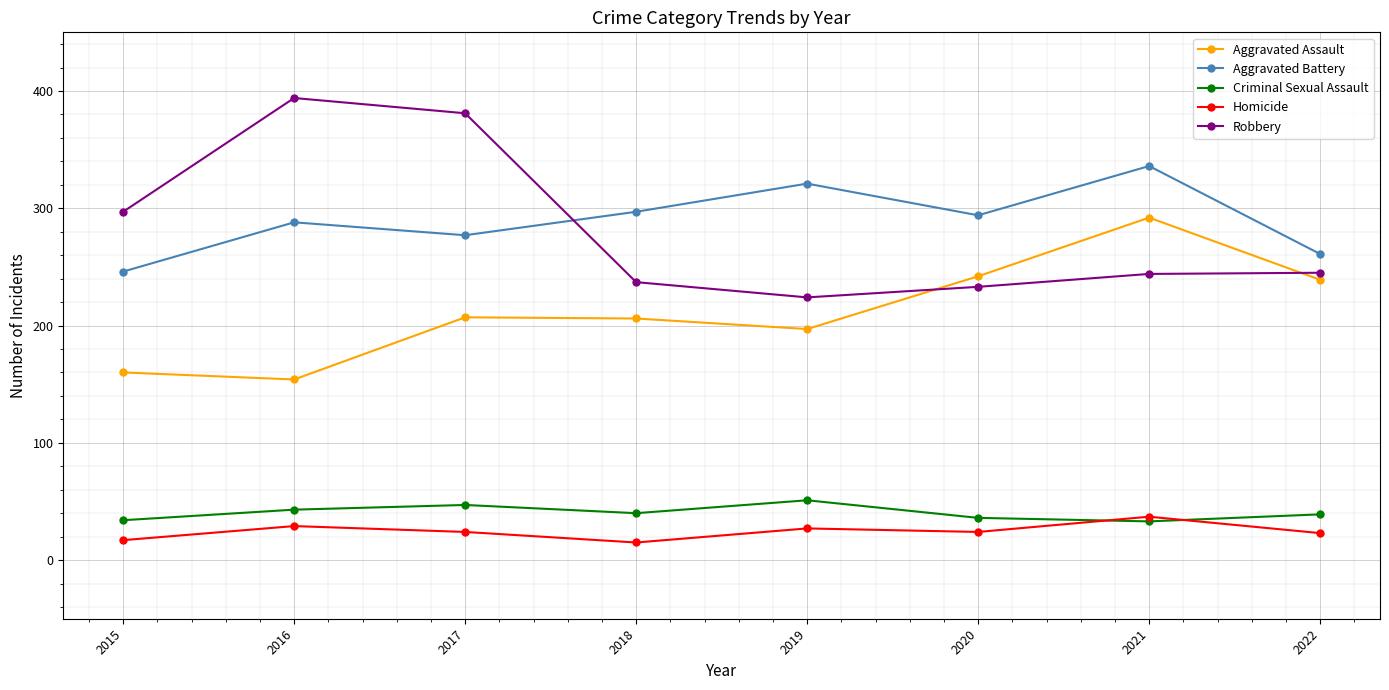

At which category does Aggravated Battery reach its first local valley?

2017